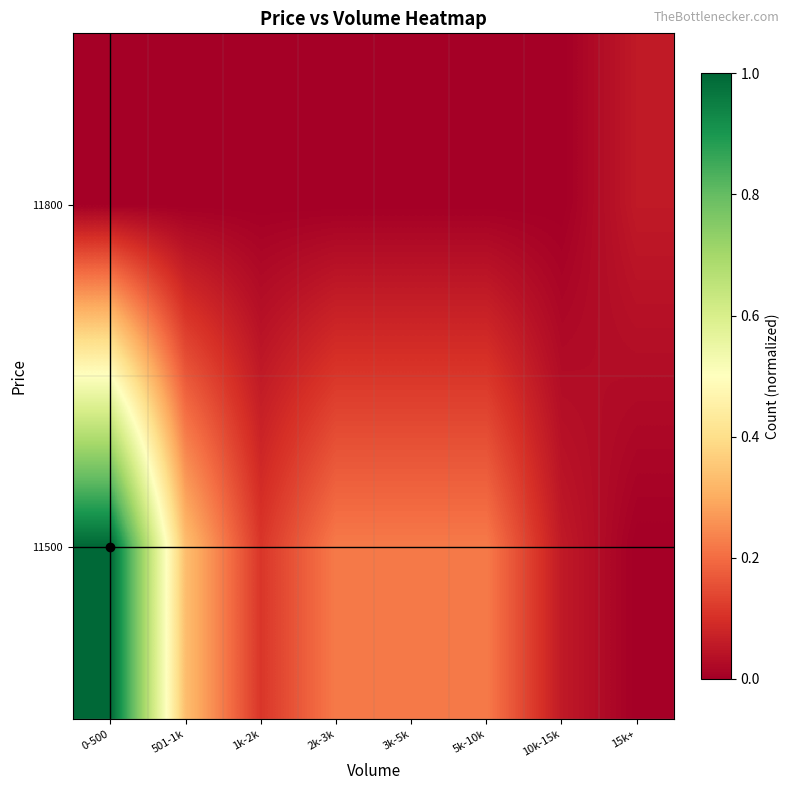

Reading left to right, list all the values displayed in this chart.

row_0: 0.0	0.0	0.0	0.0	0.0	0.0	0.0	0.1
row_1: 1.0	0.3	0.1	0.2	0.2	0.2	0.1	0.0